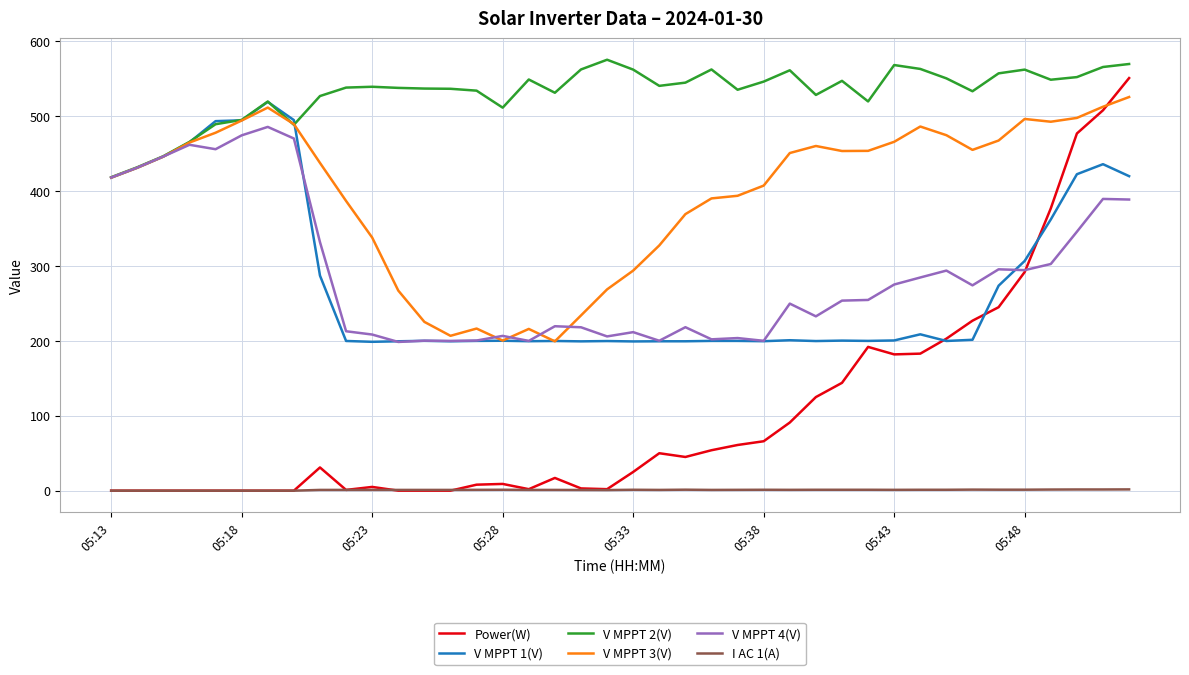

What is the average value of the V MPPT 3(V) series?

395.2